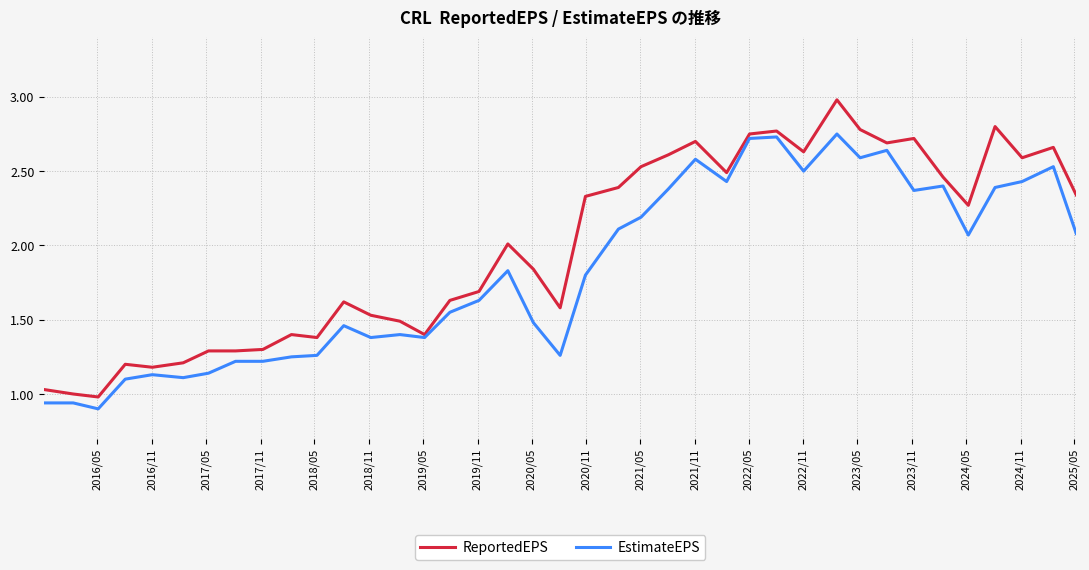

Rank the series by their average value, from highest to lowest.

ReportedEPS, EstimateEPS